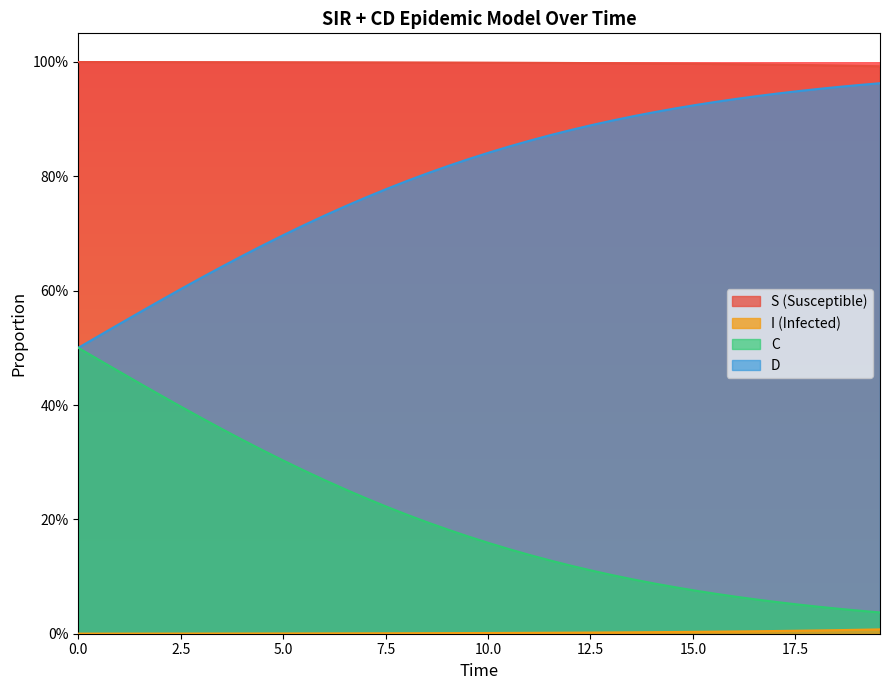

At how many categories does at least one series exceed 0?

40